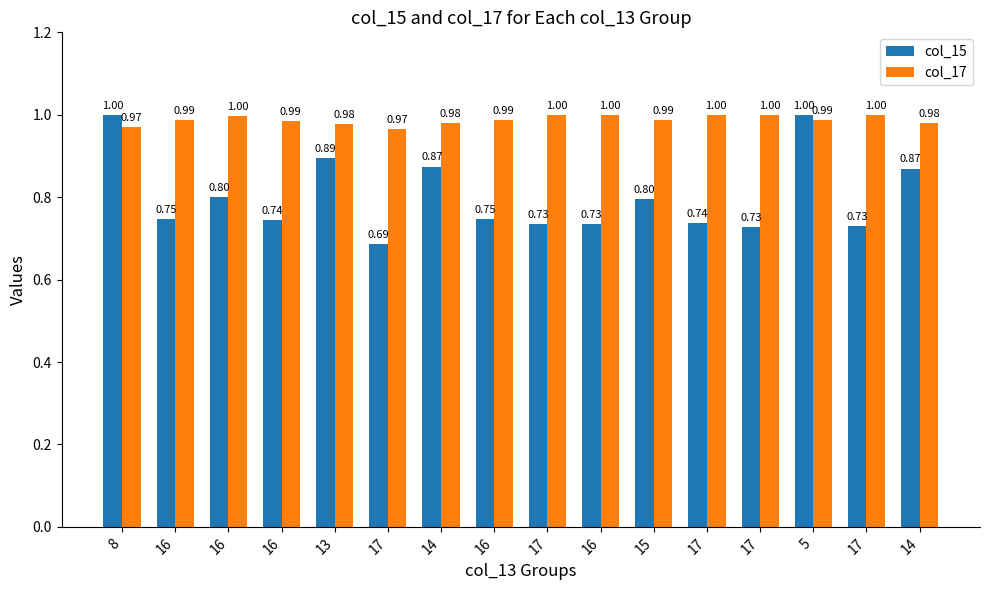

Does the chart contain stacked bars?

No